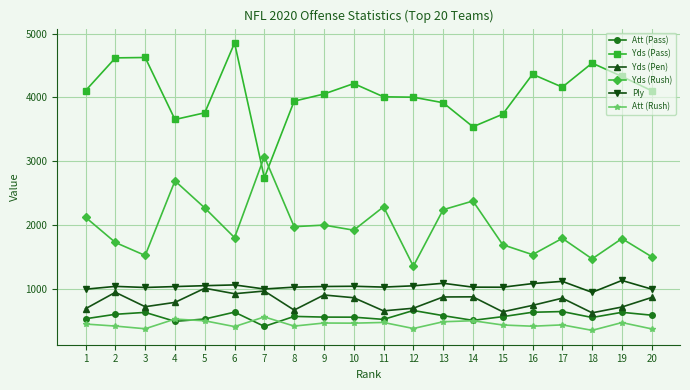

True or false: Yds (Pass) has a value of 8192 at 3.

False